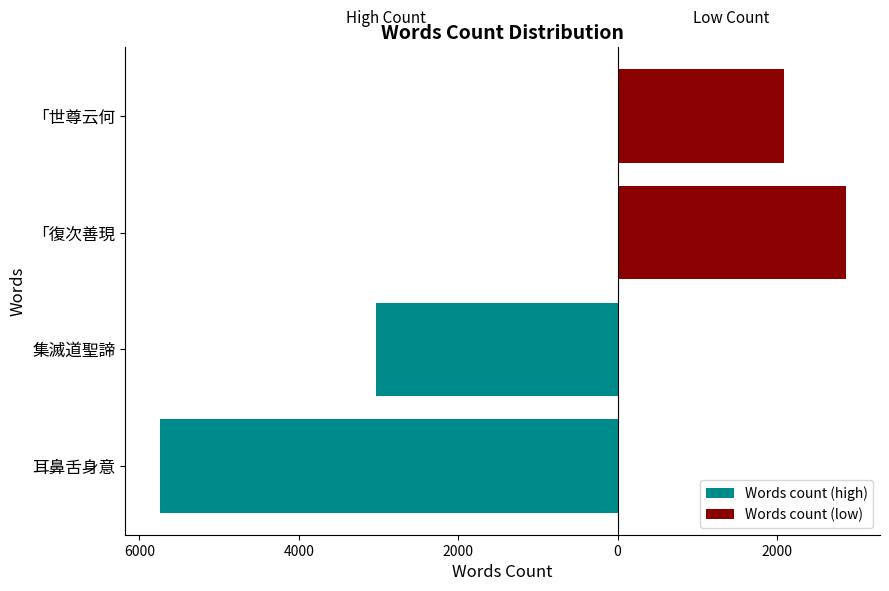

Count the number of data series in this chart.

2